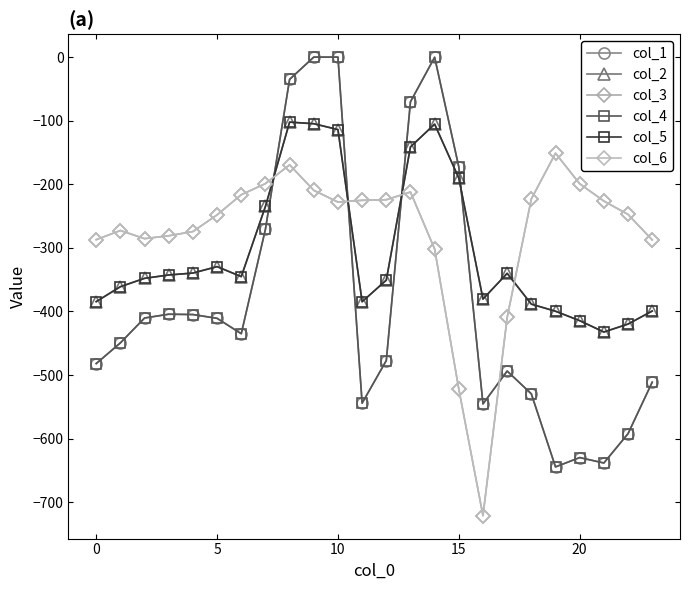

Does the chart display data point markers on the line(s)?

Yes